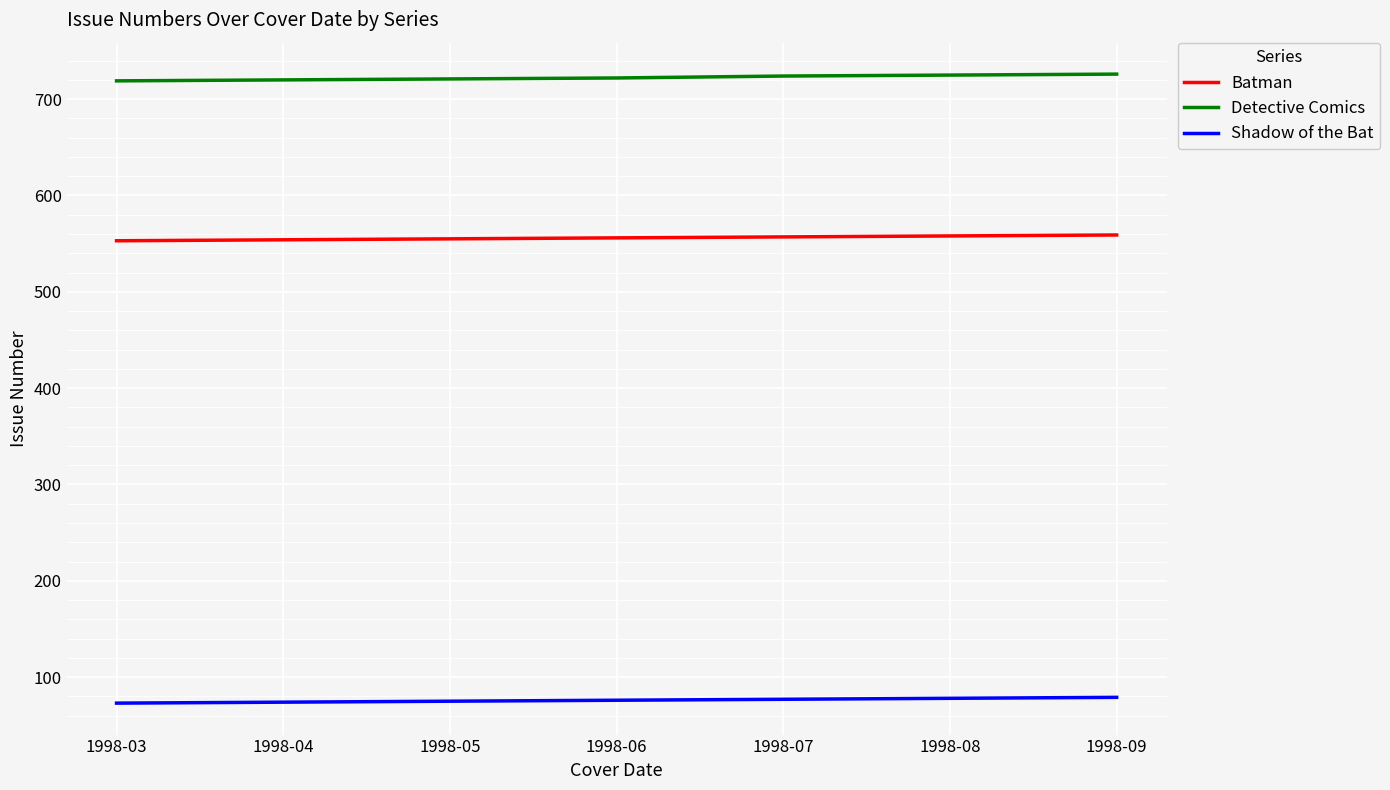

Rank the series by their average value, from lowest to highest.

Shadow of the Bat, Batman, Detective Comics